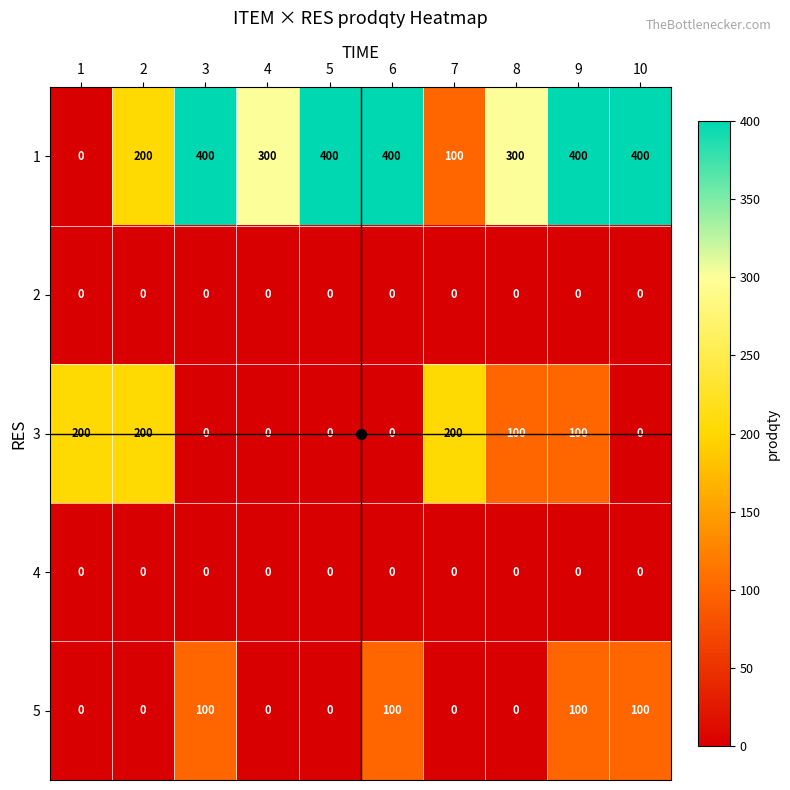

What is the sum of the 5 values at 8 and 9?

100